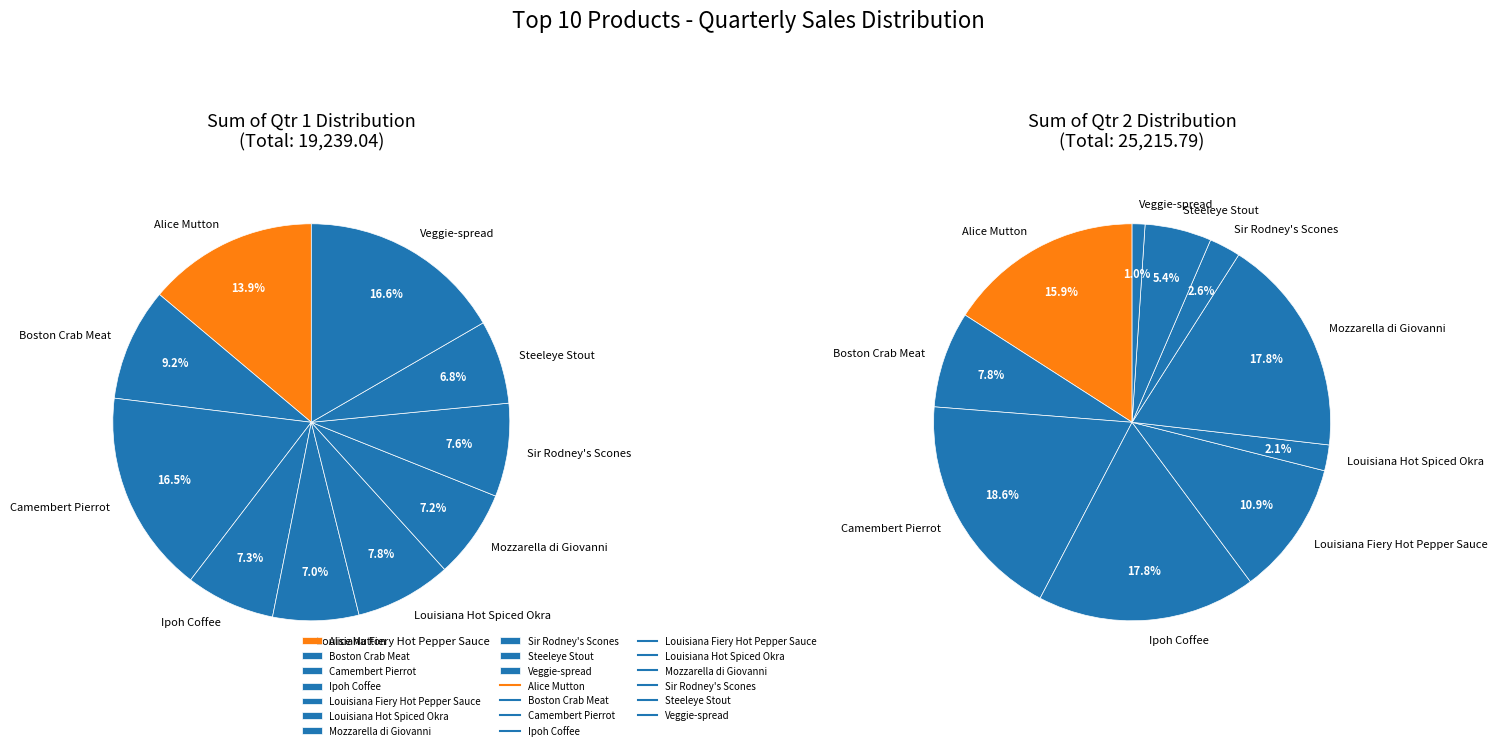

At Sir Rodney's Scones, list the series in order from largest to smallest.

Sum of Qtr 1, Sum of Qtr 2